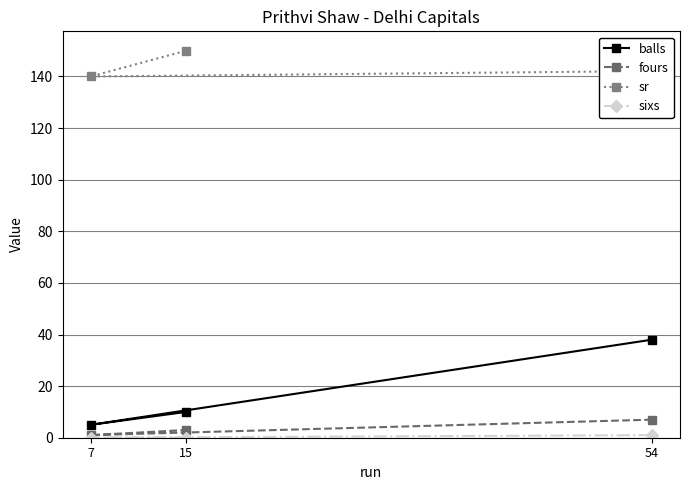

Where does the balls series first go above 10?

54